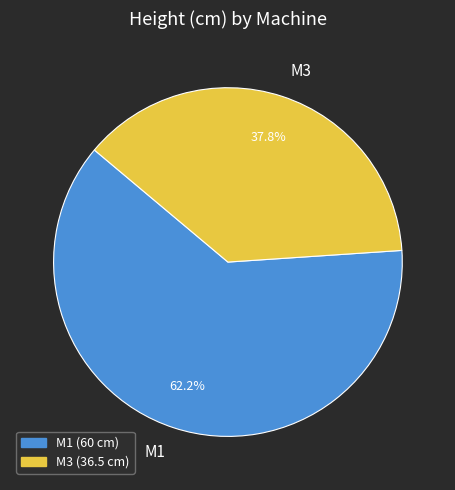

Approximately how many times larger is the value at M3 compared to M1?

0.6